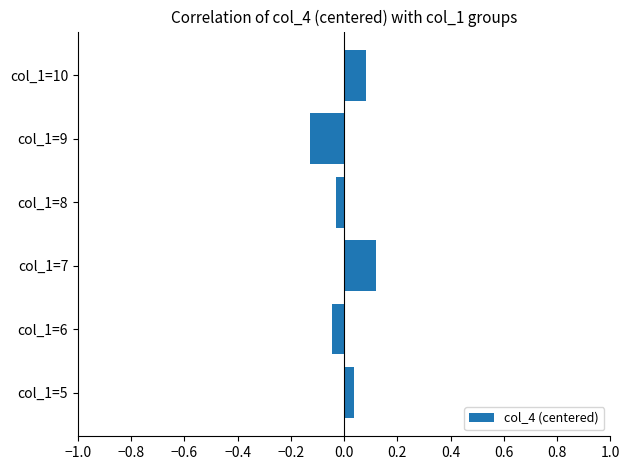

Rank the categories by value from highest to lowest.

col_1=7, col_1=10, col_1=5, col_1=8, col_1=6, col_1=9